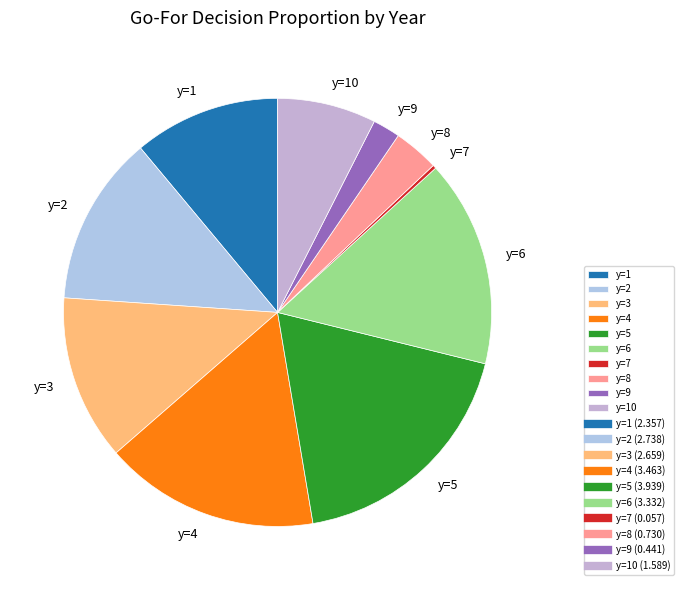

Is the sum of y=1 and y=3 greater than half?

No